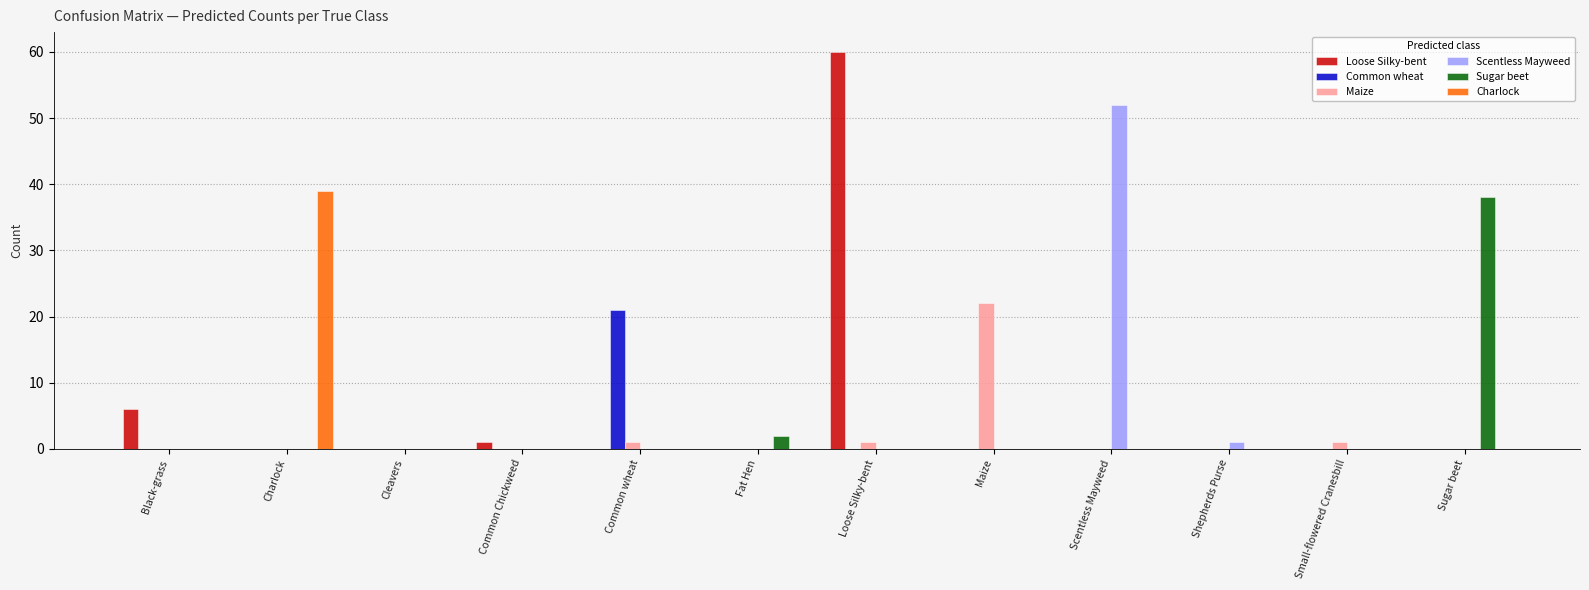

Where is Sugar beet nearest to the value 19?

Fat Hen